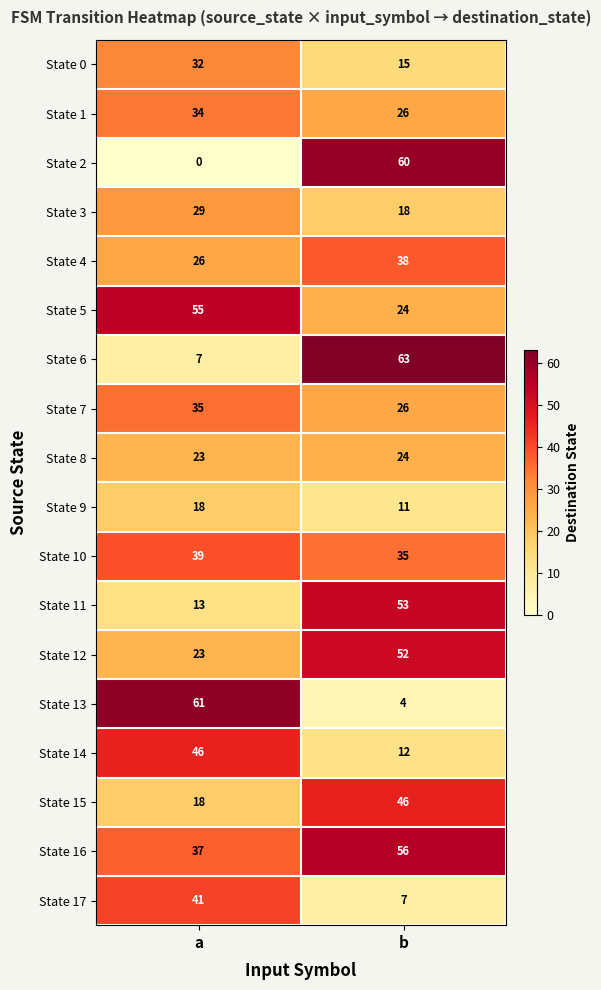

Read the State 1 value at a.

34